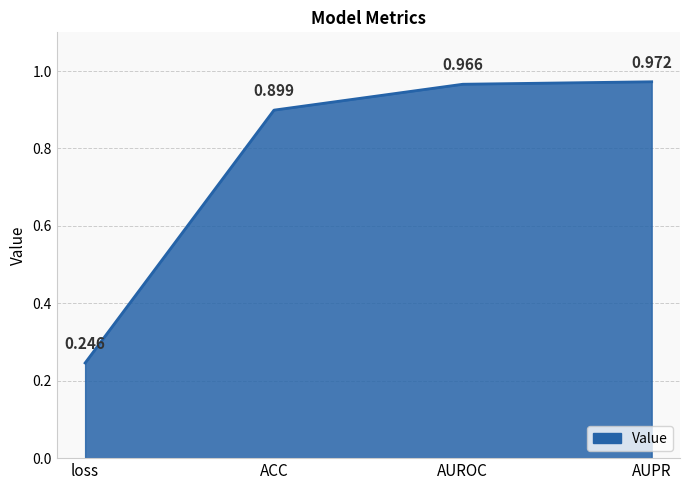

True or false: there are more than 0 points higher than both neighbors.

False